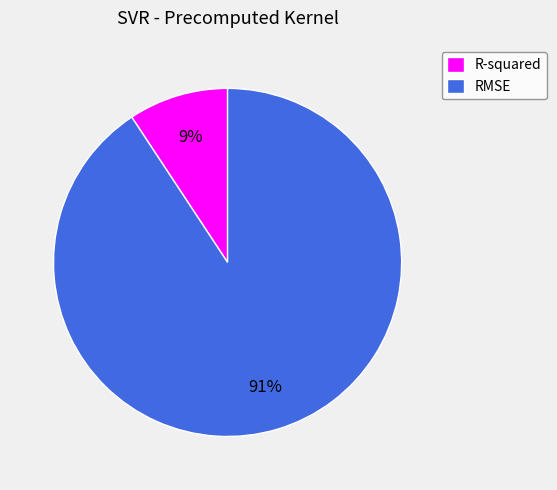

The R-squared slice represents 9% of the pie. True or false?

True